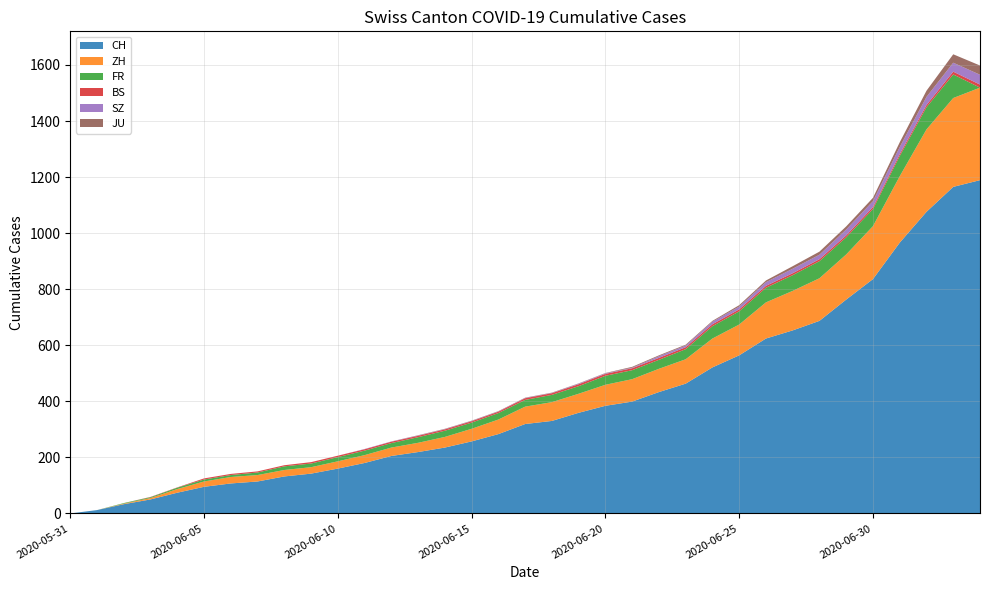

Reading right to left, transcribe all the data shown in this chart.

CH: 1189	1165	1076	966	836	763	687	653	624	564	521	463	433	399	384	359	330	319	283	257	235	219	205	180	160	142	132	114	107	95	74	50	33	12	0
ZH: 330	317	294	237	189	161	152	141	129	110	103	87	83	80	75	68	67	62	52	45	38	33	30	28	26	23	23	23	23	19	13	5	2	0	0
FR: 0	84	79	72	61	61	61	56	52	47	44	36	32	32	32	27	26	24	23	22	22	20	16	16	15	13	13	9	7	7	5	3	2	0	0
BS: 11	10	8	7	7	7	7	7	7	7	7	7	7	7	7	7	6	6	5	5	5	5	5	5	5	5	4	4	4	4	1	1	0	0	0
SZ: 35	32	29	25	21	21	16	16	13	10	9	6	6	2	2	2	1	1	1	1	1	1	1	1	0	0	0	0	0	0	0	0	0	0	0
JU: 33	30	22	17	12	11	11	9	6	5	3	3	3	3	1	1	1	1	1	1	1	1	0	0	0	0	0	0	0	0	0	0	0	0	0